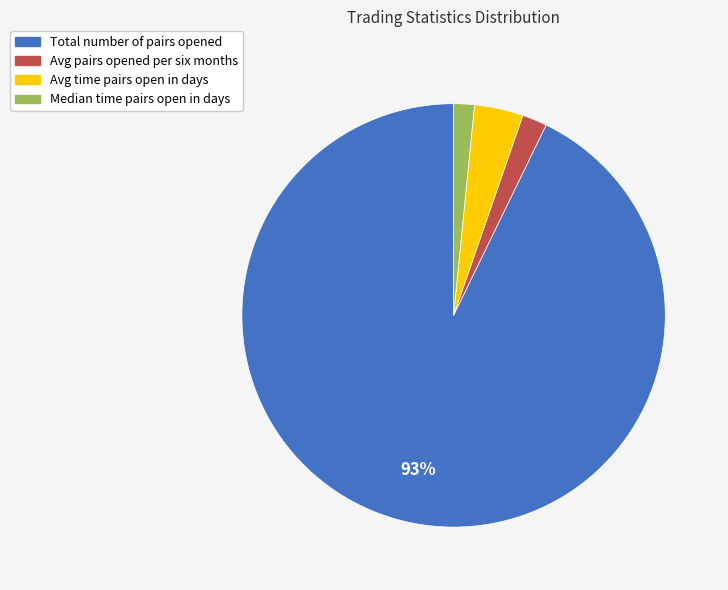

To the nearest percent, what is the average slice percentage?

25%